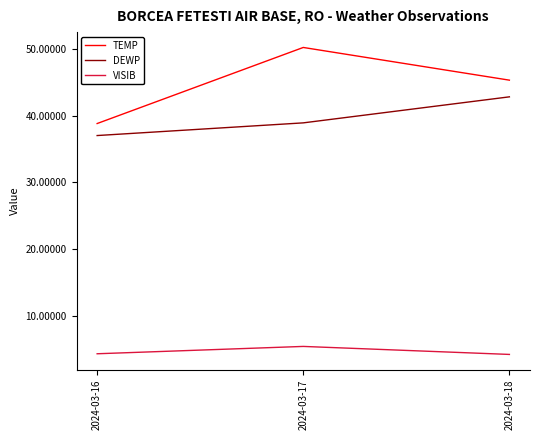

Which series changed the most between 2024-03-16 and 2024-03-18?

TEMP